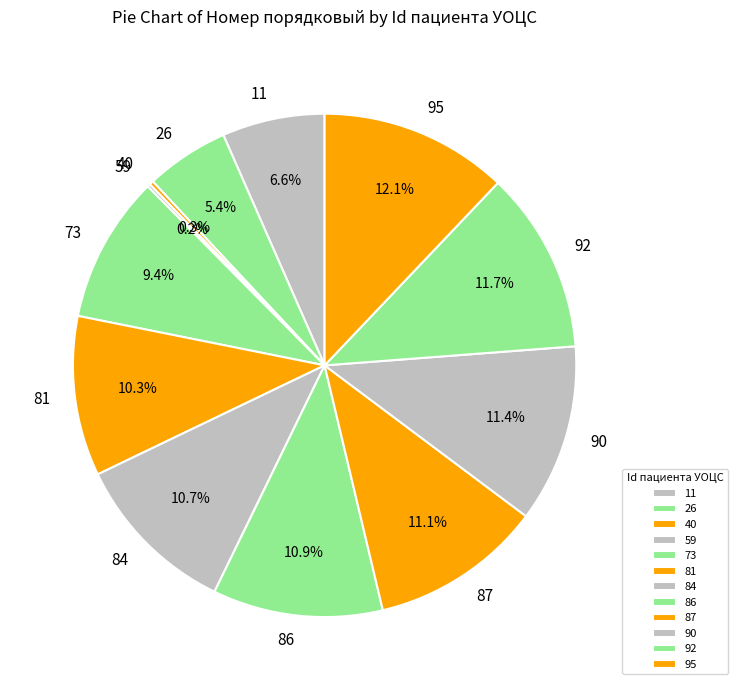

Do 87 and 84 together represent more than half of the pie?

No